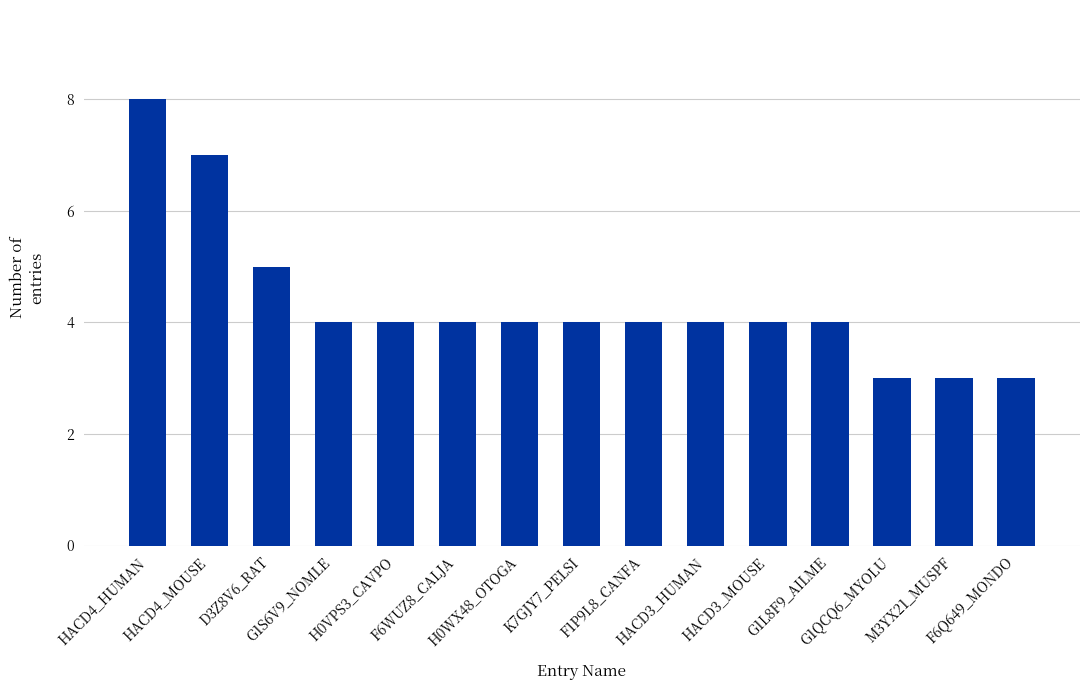

What is the sum of all values?

65